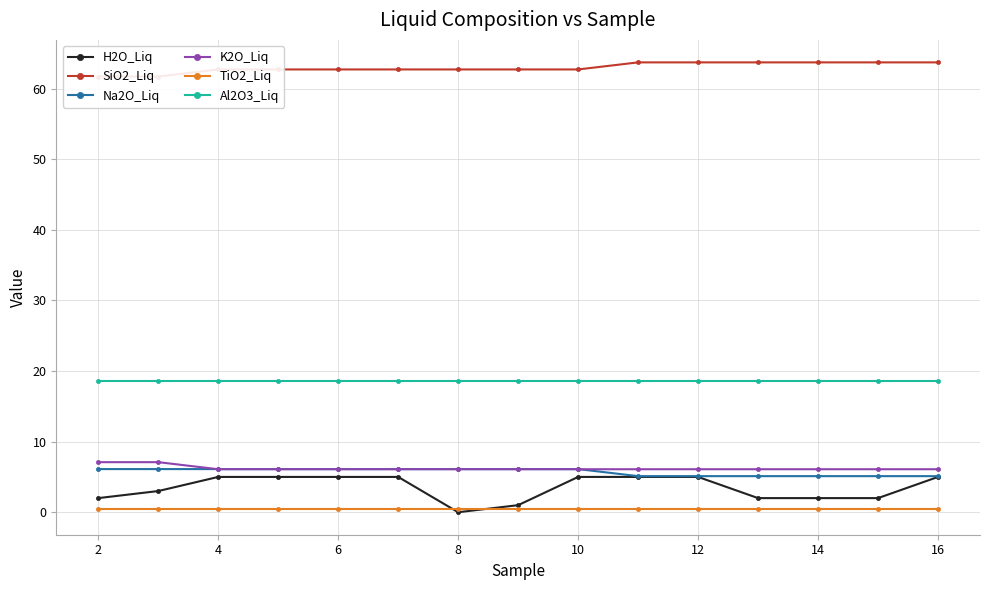

Read the K2O_Liq value at 16.

6.1